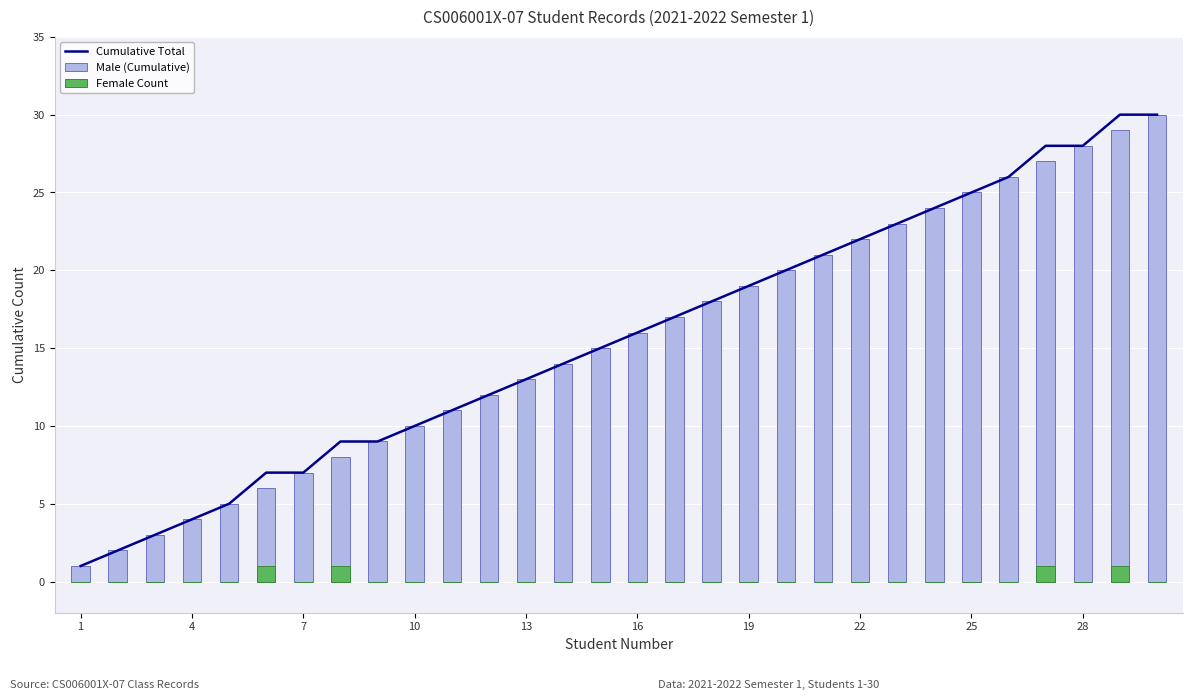

Is it true that Male (Cumulative) equals 29 at 17?

False